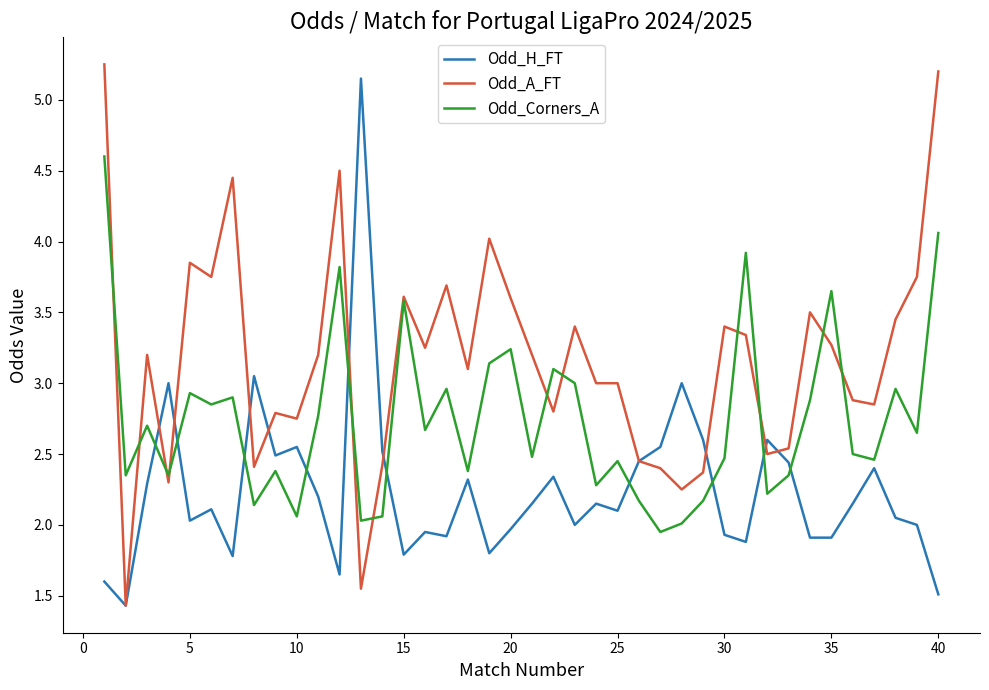

True or false: Odd_H_FT and Odd_Corners_A cross at least once.

True